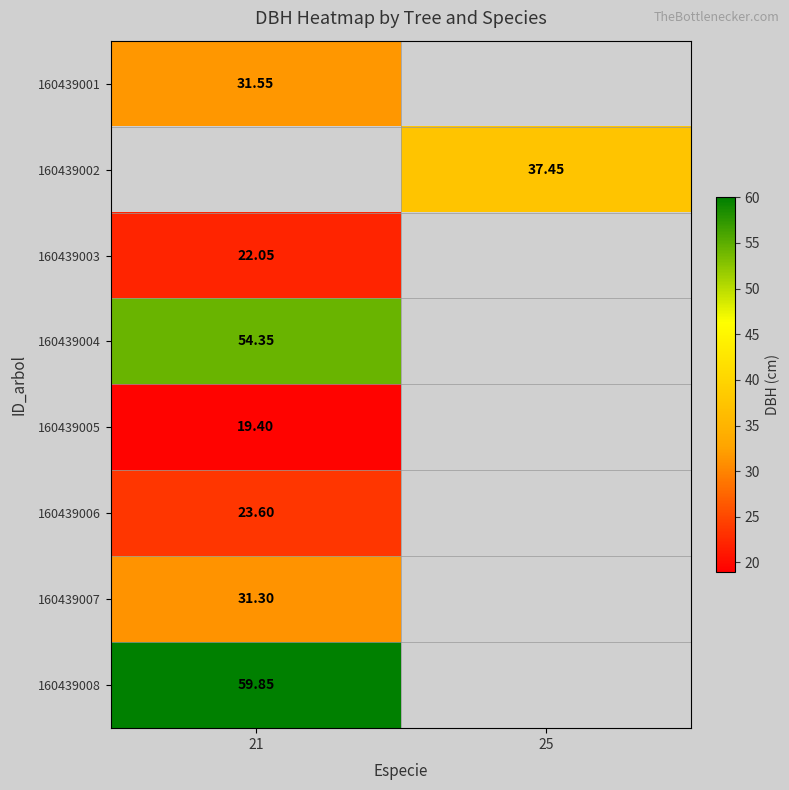

What is the spread (max minus min) of values at 21?

40.5